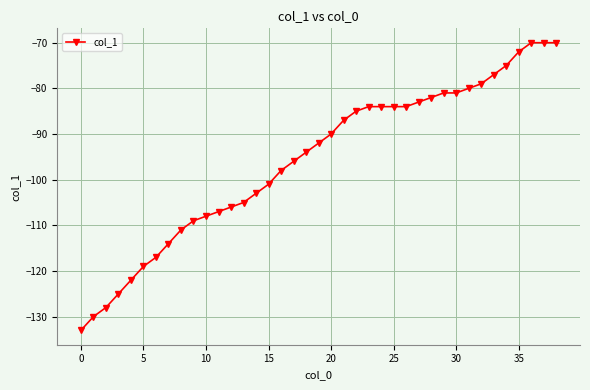

What is the sum of all values?

-3736